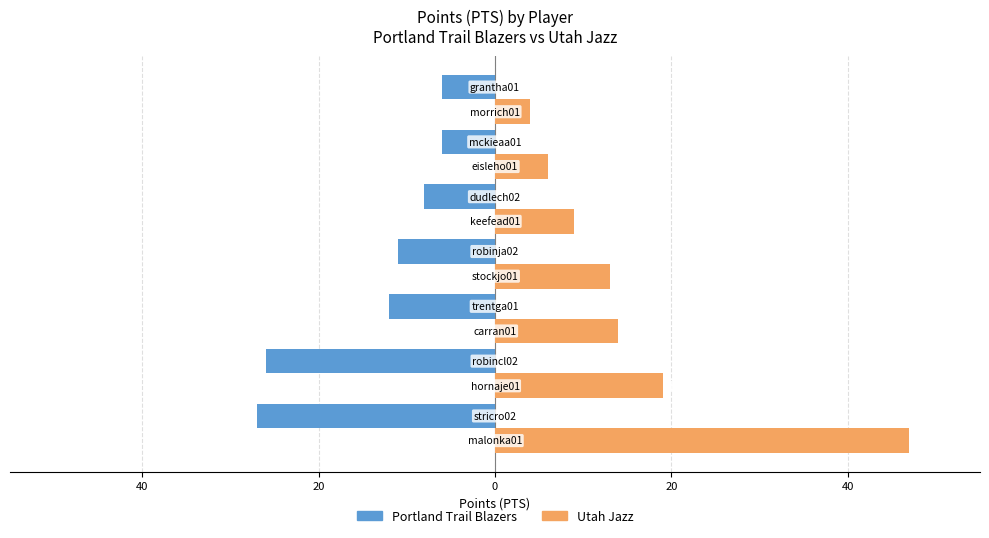

Reading right to left, what are all the values shown in this chart?

Portland Trail Blazers: -6	-6	-8	-11	-12	-26	-27
Utah Jazz: 4	6	9	13	14	19	47